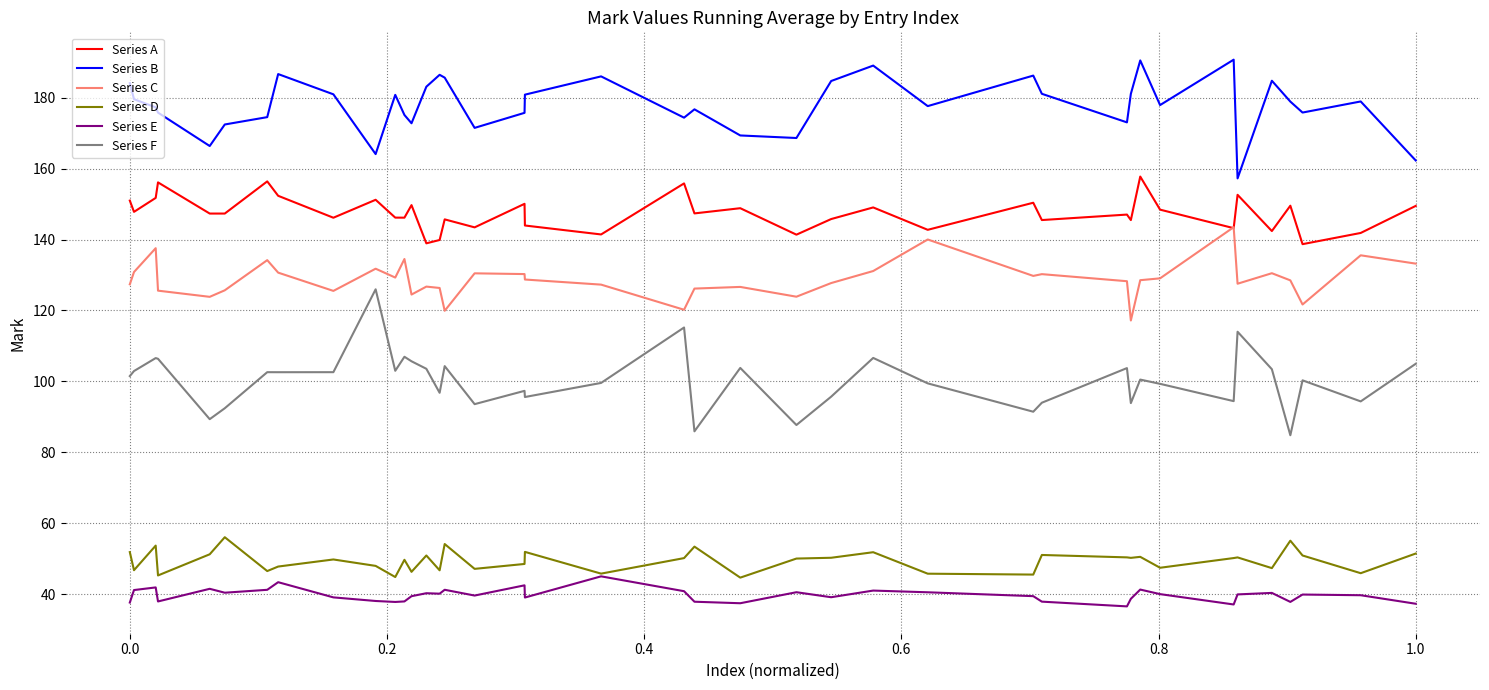

True or false: Series A and Series E intersect in this chart.

False